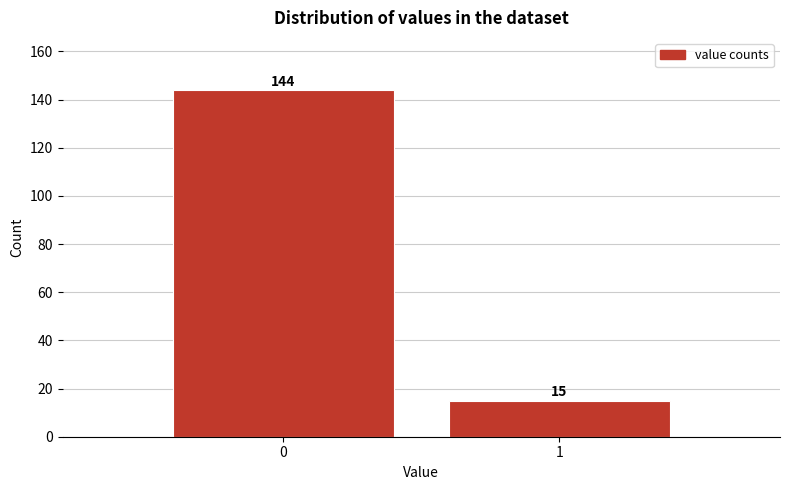

Reading left to right, list all the values displayed in this chart.

0=144	1=15